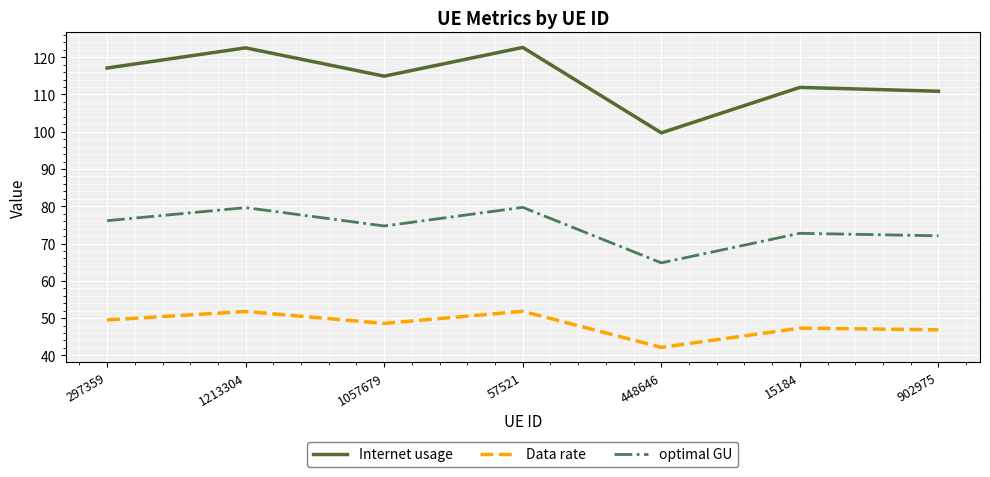

Which series has the largest total across all categories?

Internet usage